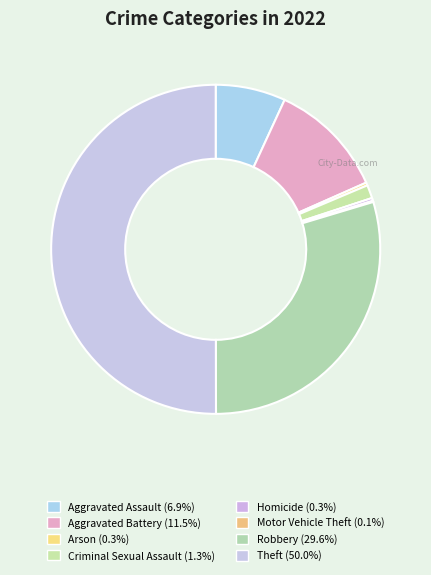

To the nearest percent, what is the average slice percentage?

12%